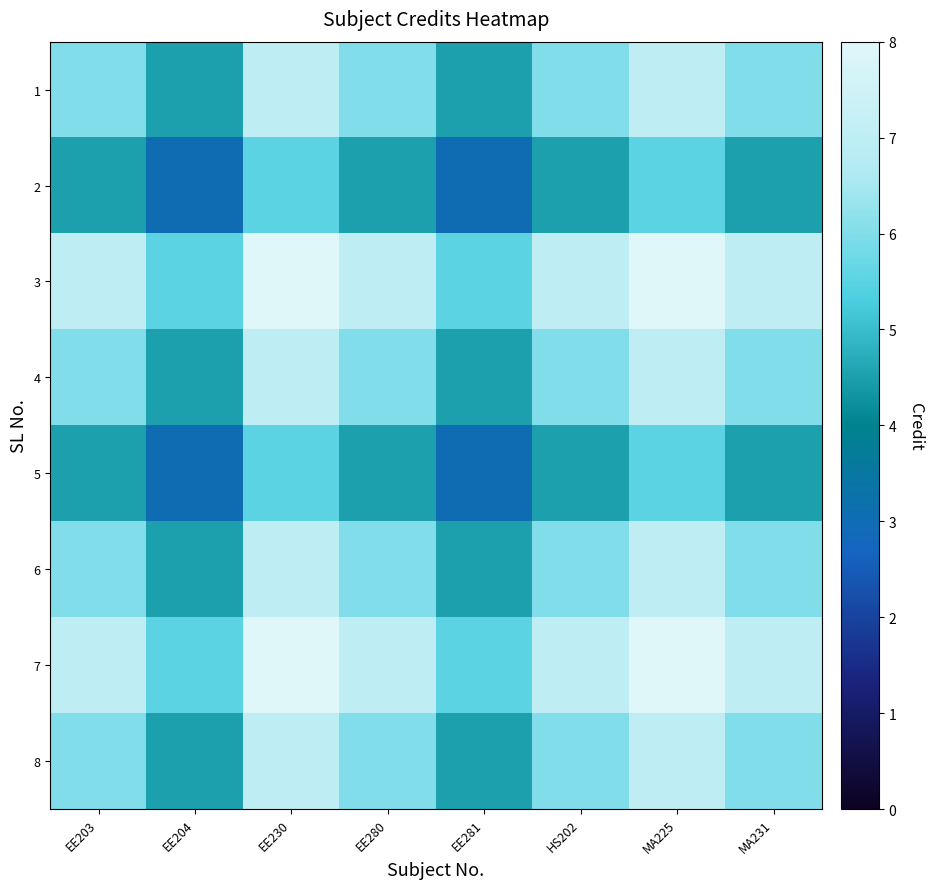

How many categories are shown in the chart?

8